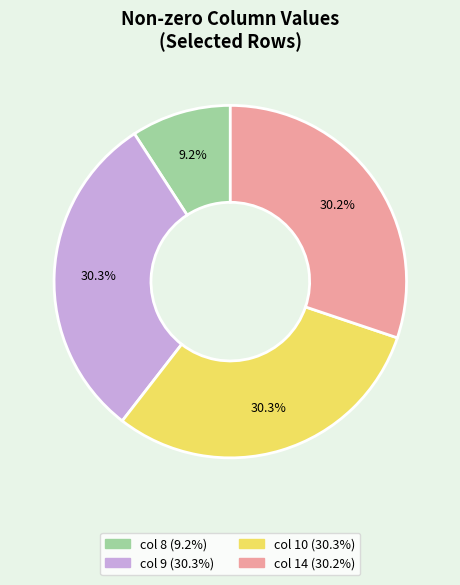

Does any single category account for the majority?

No